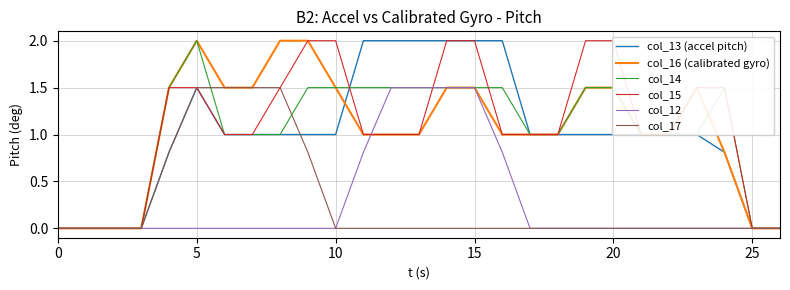

True or false: col_12 and col_17 cross at least once.

False